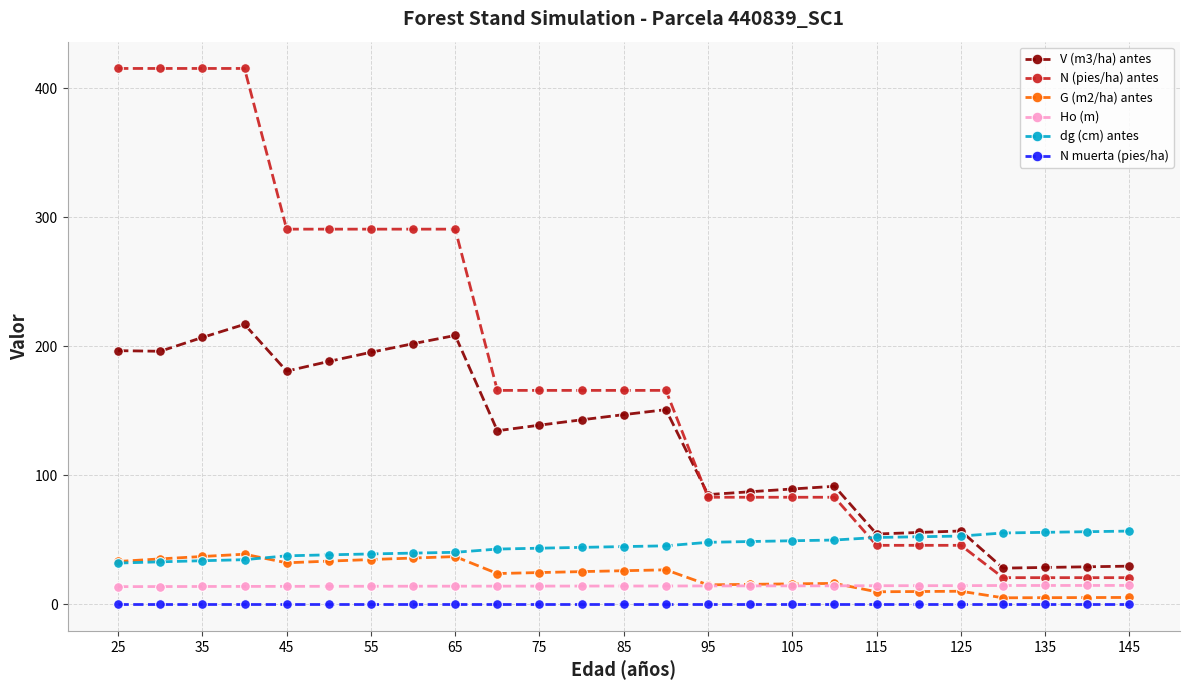

What is the value of the G (m2/ha) antes point at the 12th from the left?

25.2